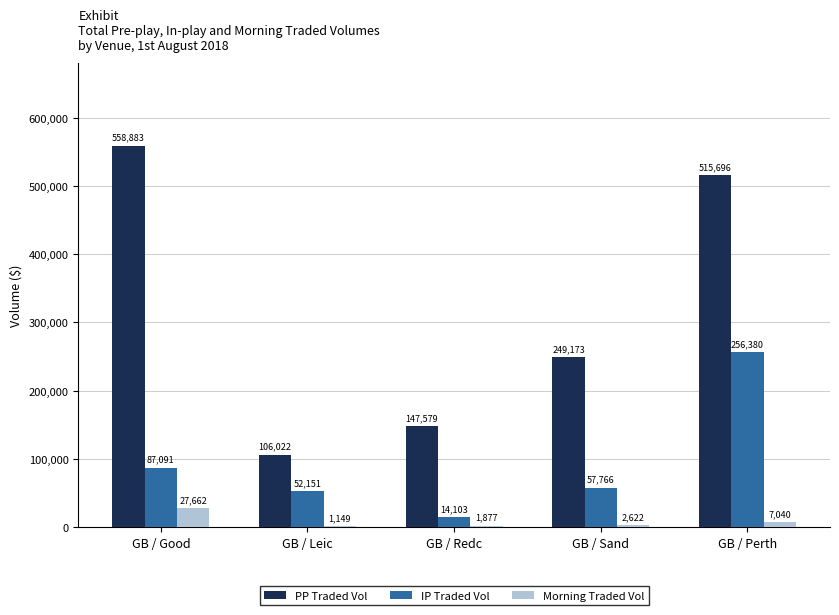

Which series changed the most between GB / Leic and GB / Perth?

PP Traded Vol